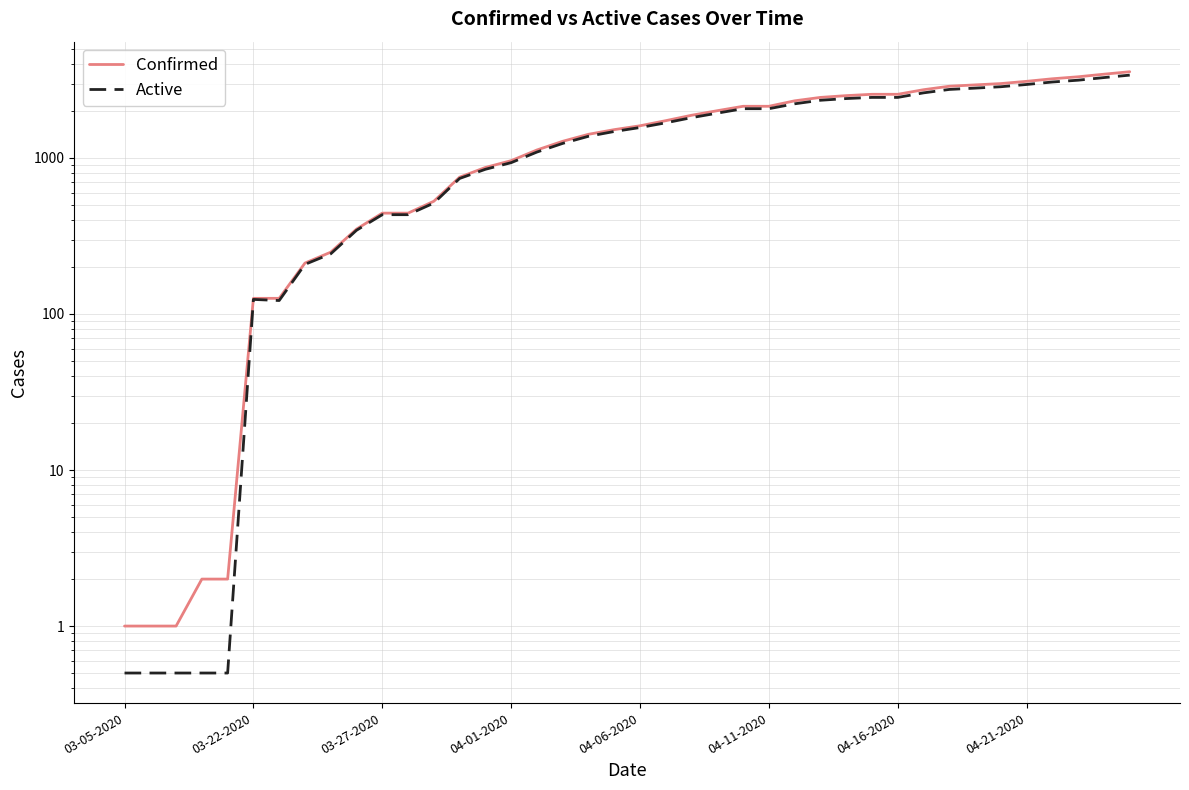

Is this an area chart (filled region under the line)?

No